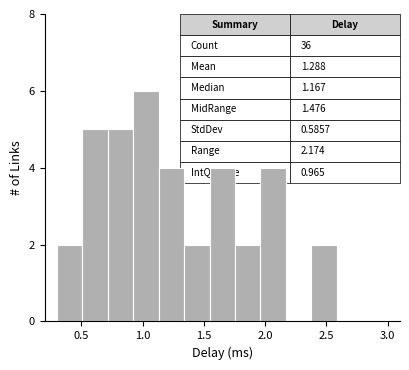

Which range on the x-axis has the tallest bar?

0.90 to 1.15